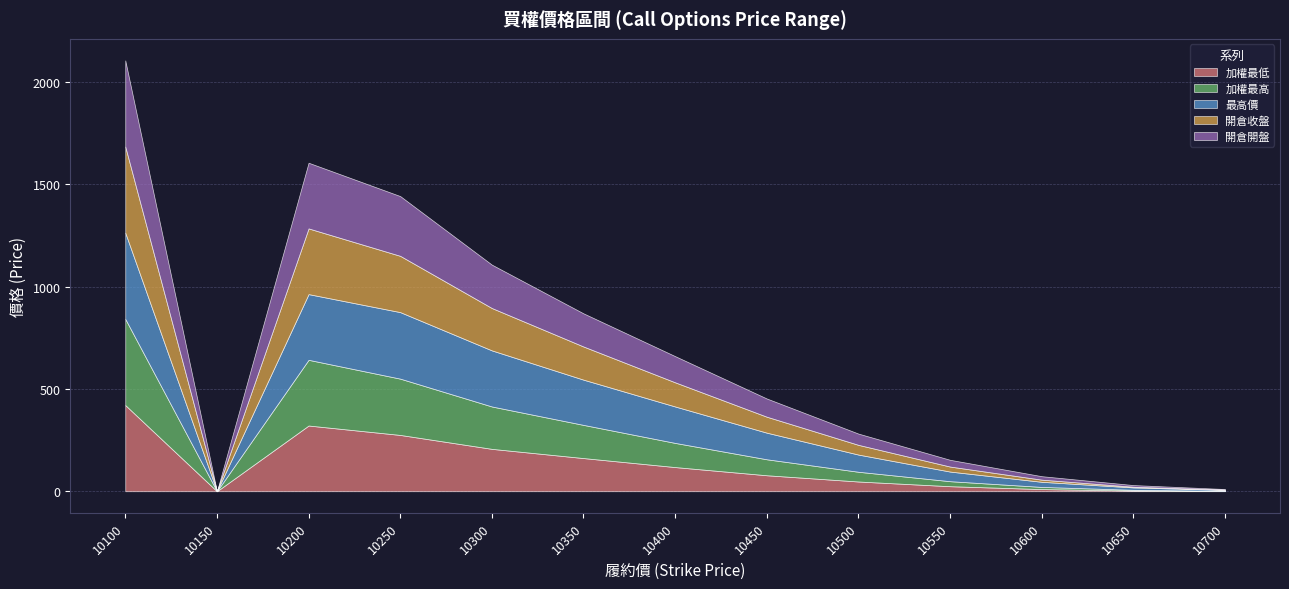

Read the 開倉收盤 value at 10500.

47.5